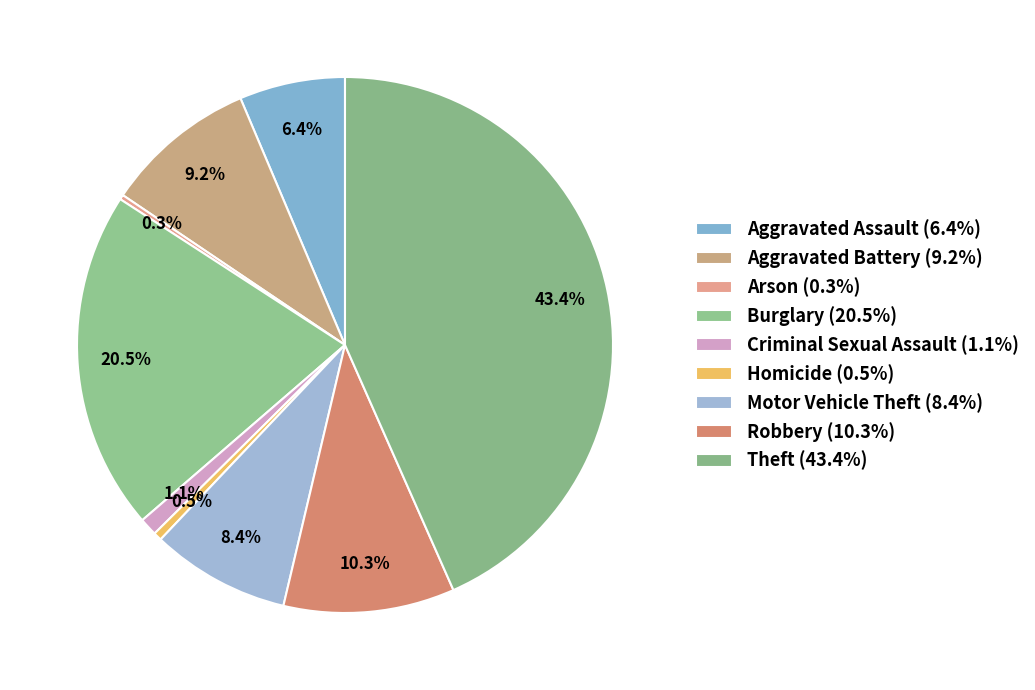

Approximately how many times larger is the value at Robbery compared to Burglary?

0.5